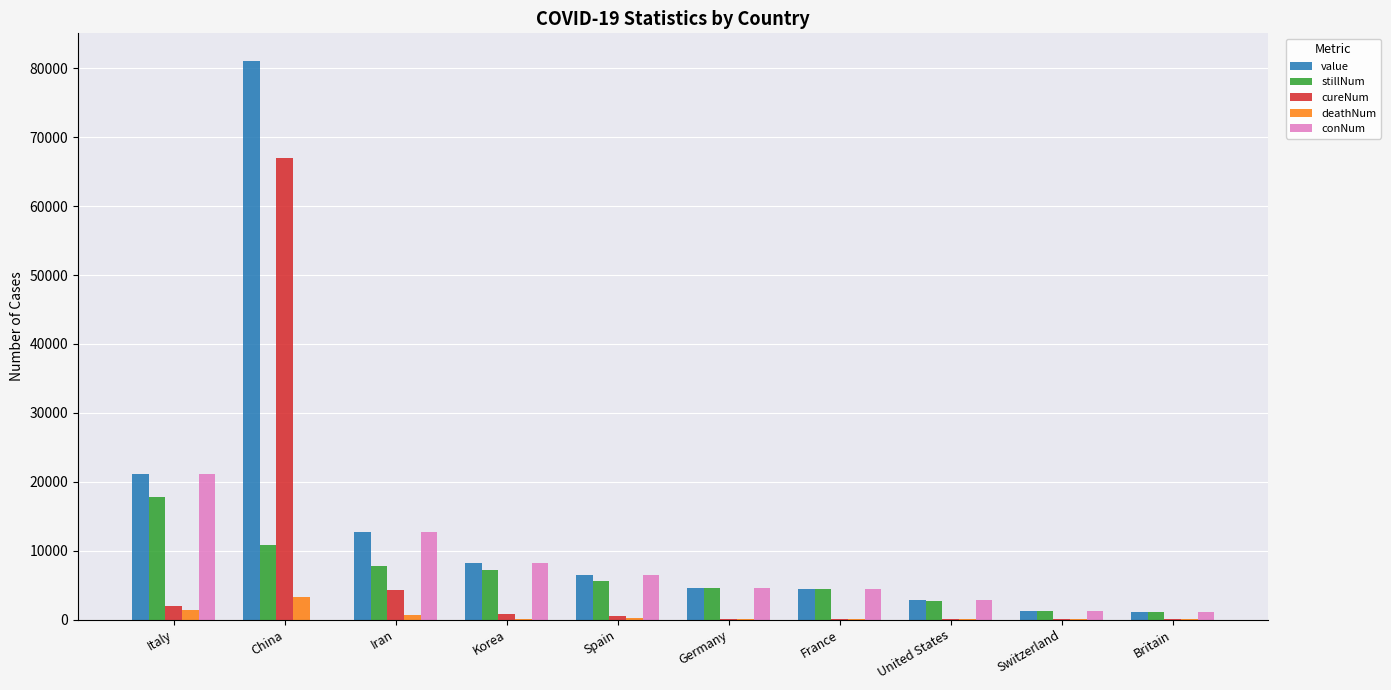

At which category does the chart reach its peak across all series?

China